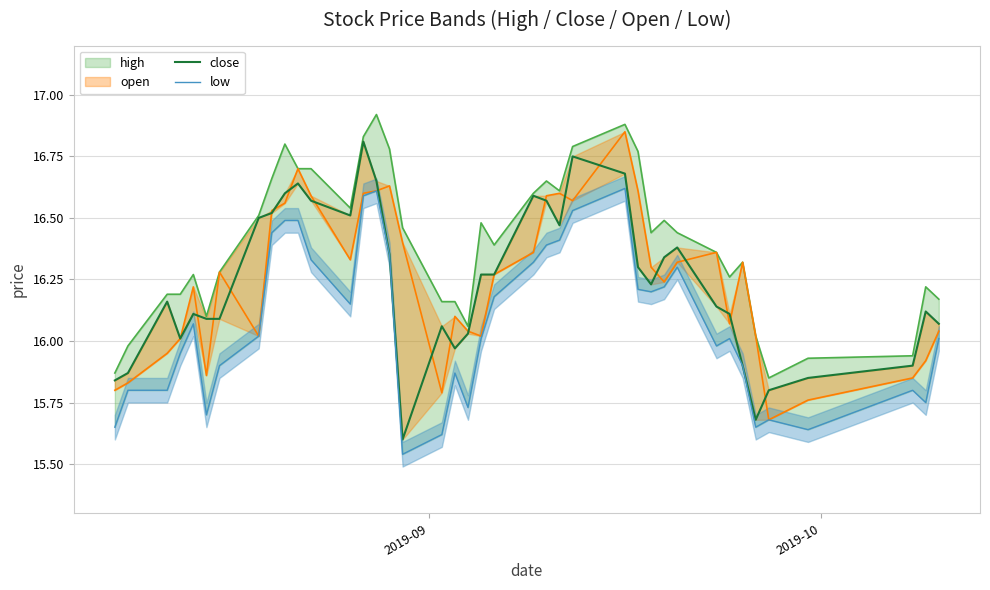

True or false: close and low intersect in this chart.

False